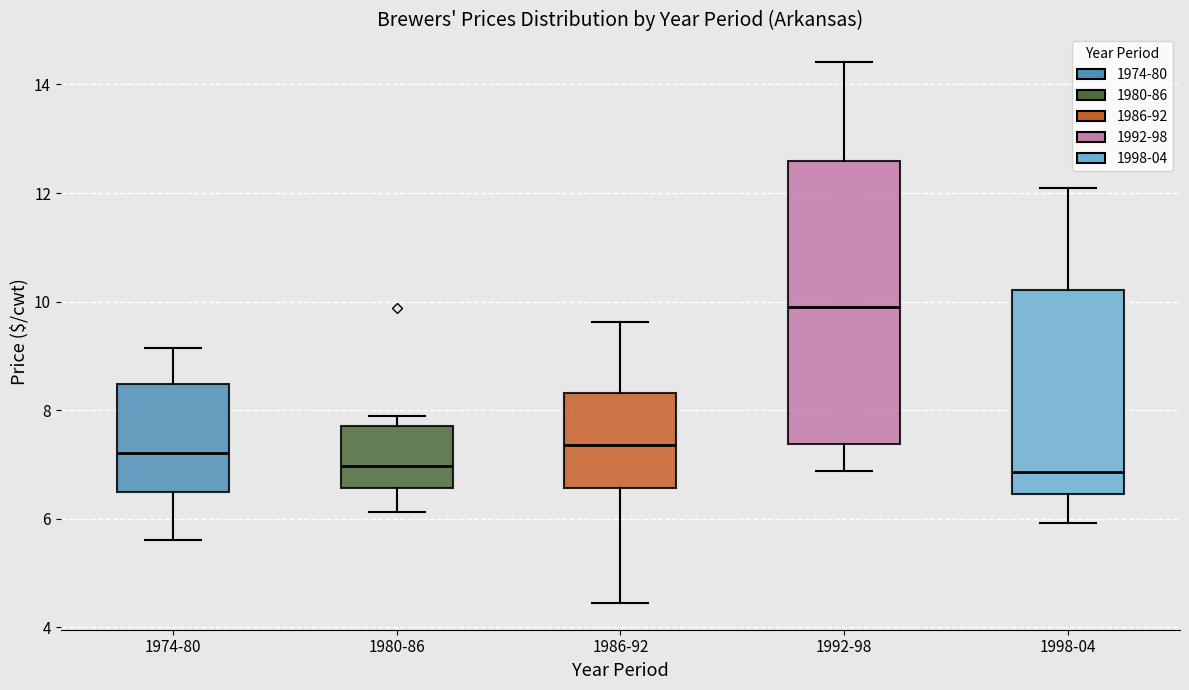

Which box is the tallest, from its lower edge to its upper edge?

1992-98